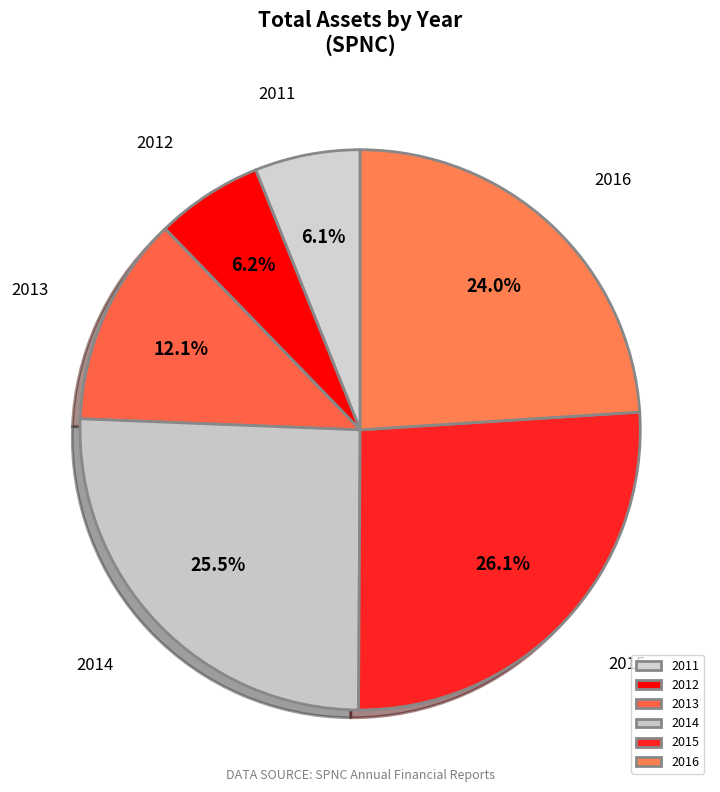

What percentage is the 2012 slice, to the nearest percent?

6%